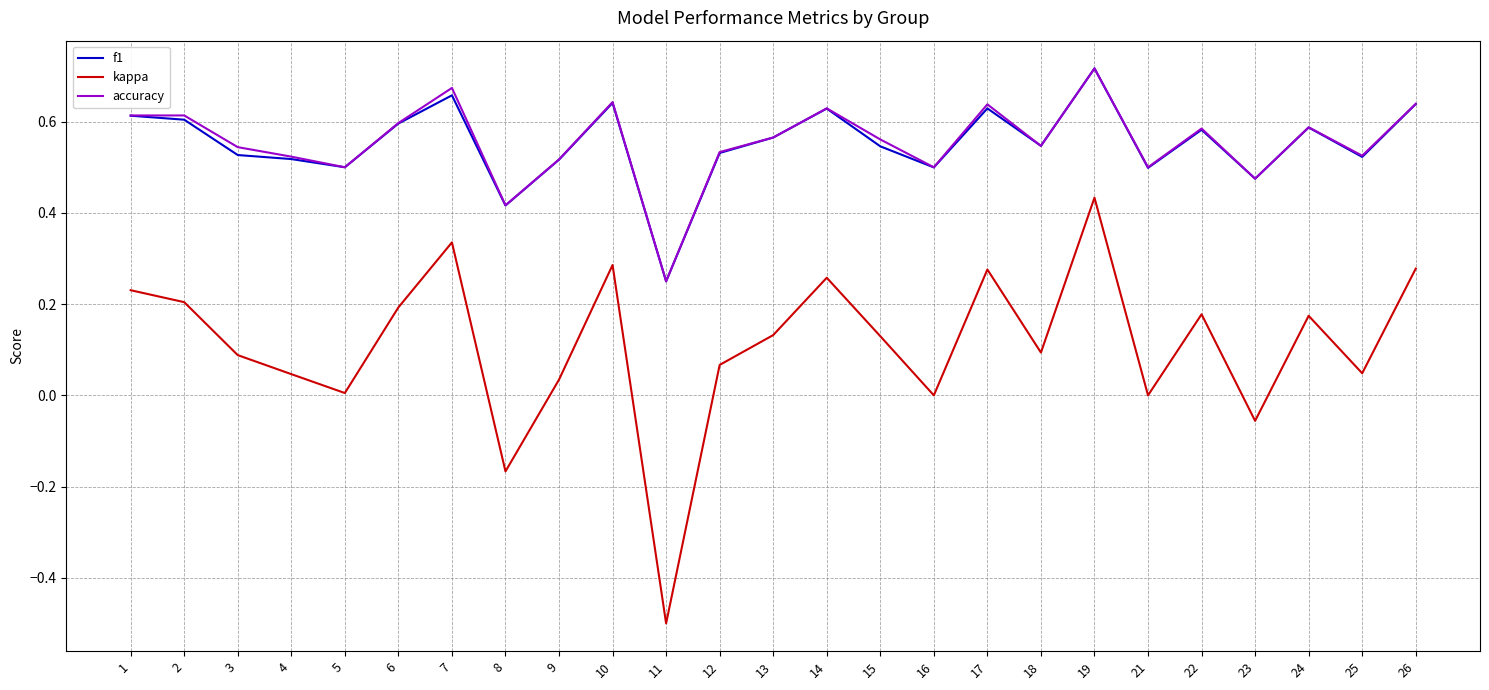

Is the value of kappa at 26 greater than the value of f1 at 26?

No